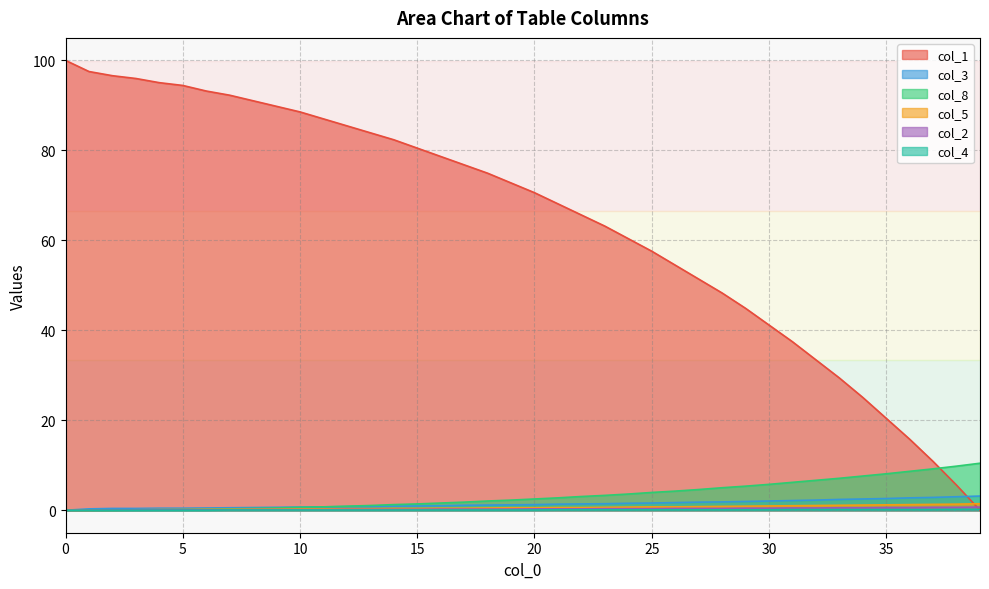

What are all the series names shown in the legend?

col_1, col_3, col_8, col_5, col_2, col_4